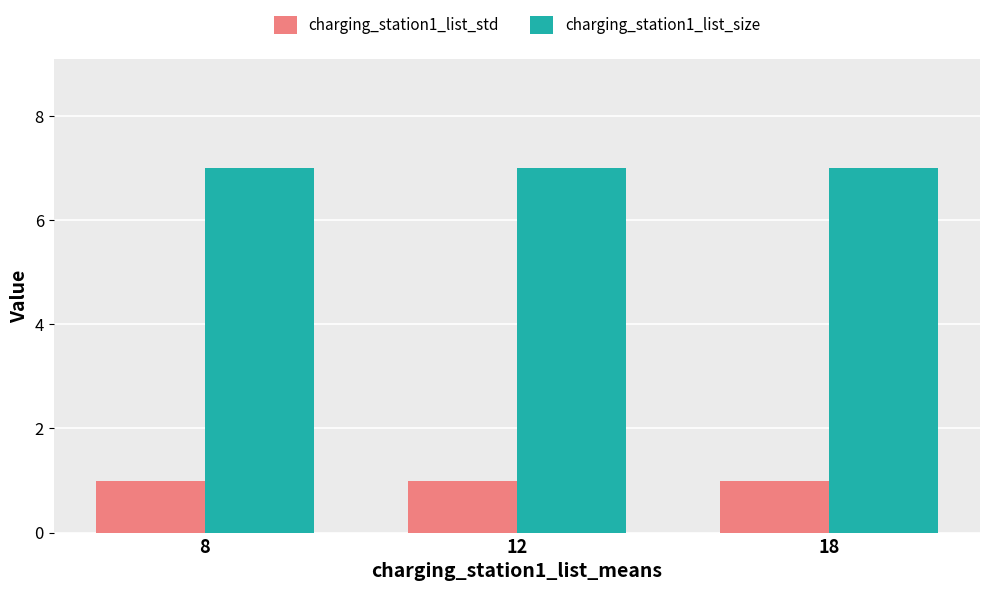

What is the greatest value displayed?

7